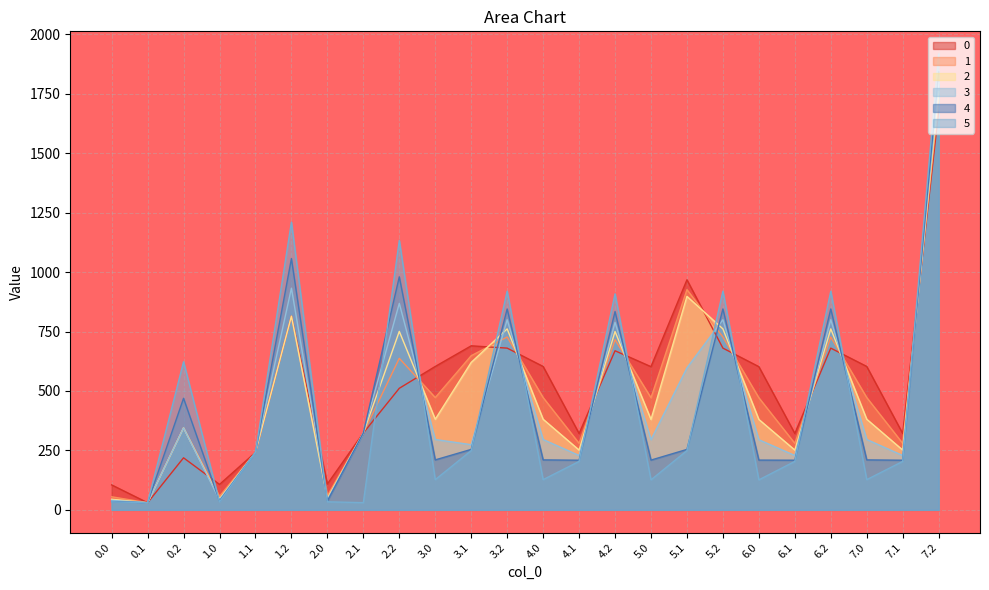

Does the chart have visible grid lines?

Yes